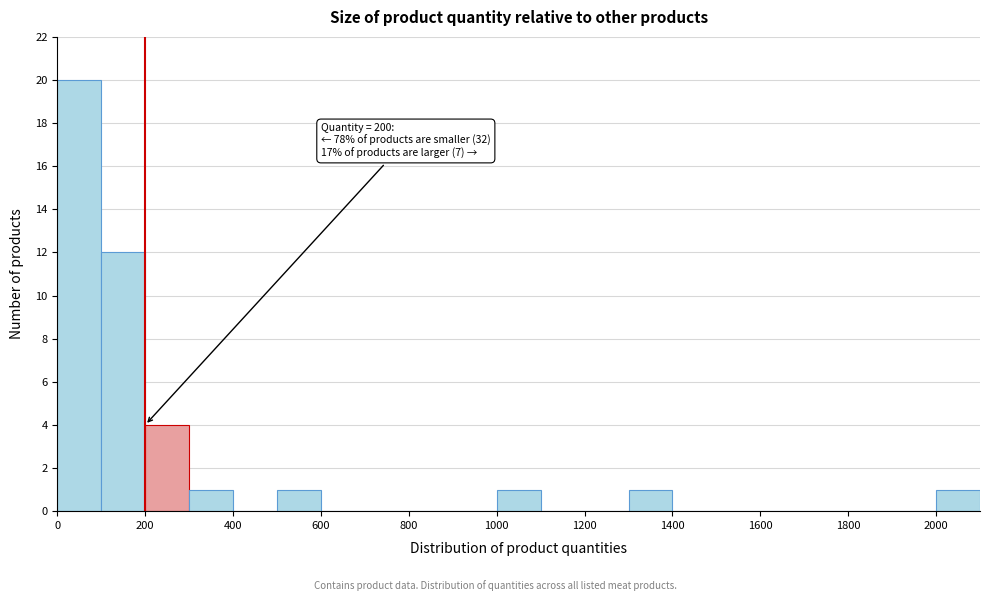

Which range on the x-axis has the tallest bar?

0 to 100